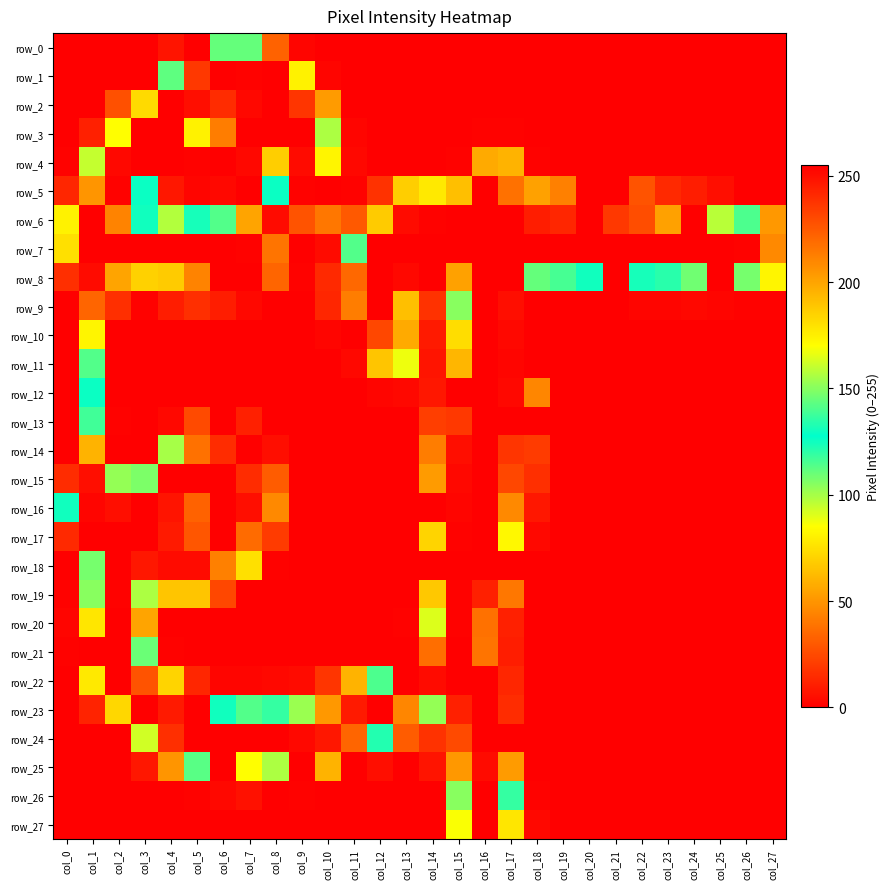

What is the sum of all row_0 values?

264